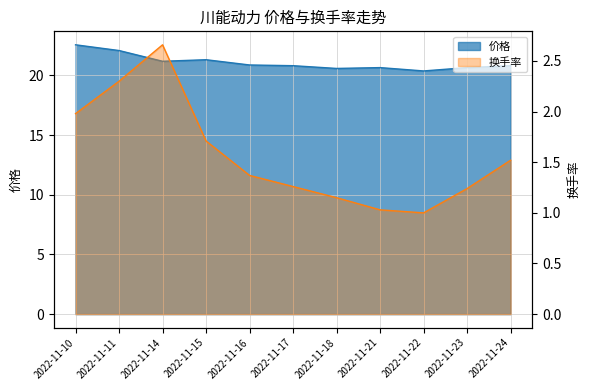

Between 2022-11-11 and 2022-11-21, which series saw the biggest shift?

价格